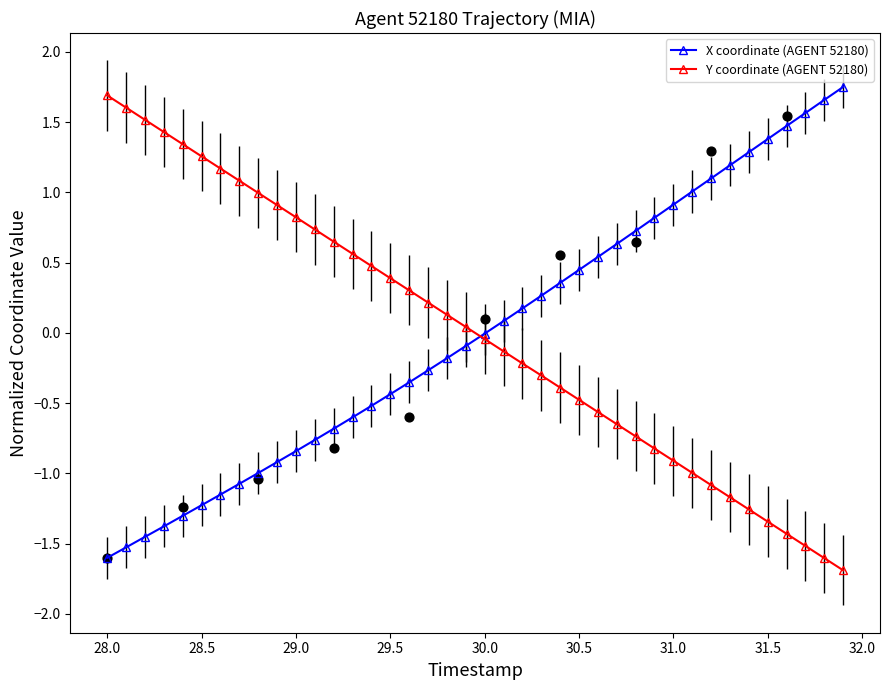

Which series contains the highest Y value?

X coordinate (AGENT 52180)